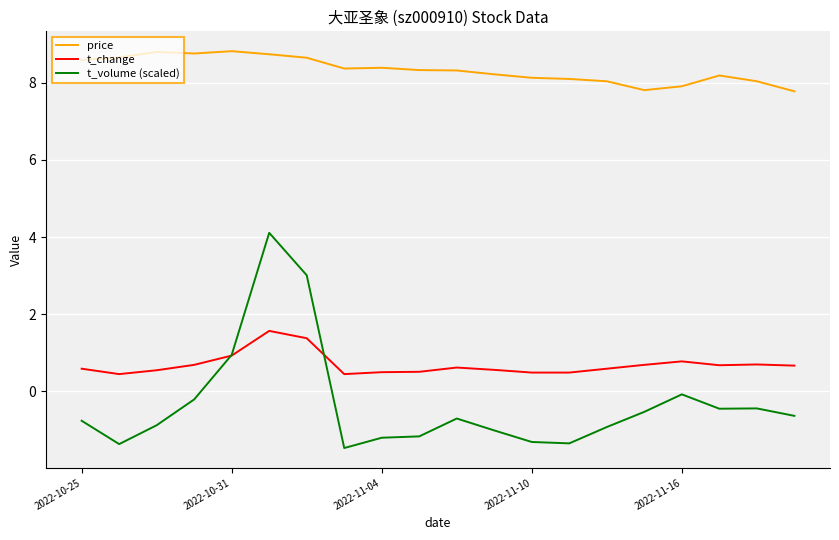

What is the minimum value shown in the chart?

-1.5